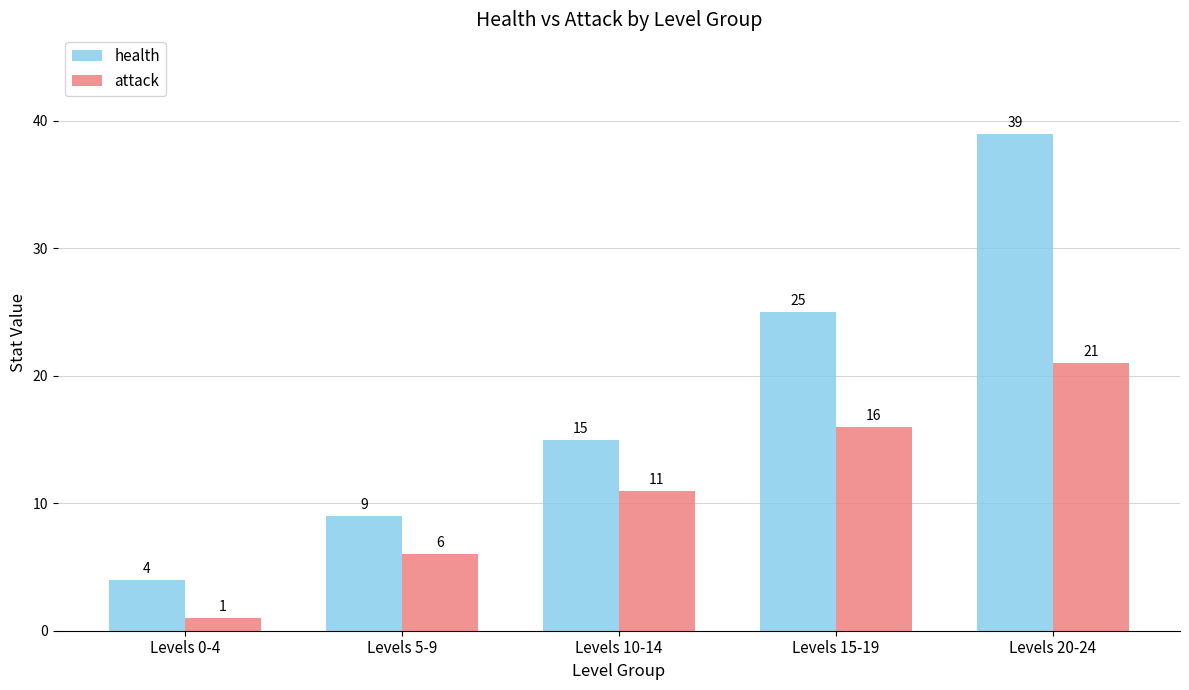

Reading left to right, transcribe all the data shown in this chart.

health: 4	9	15	25	39
attack: 1	6	11	16	21